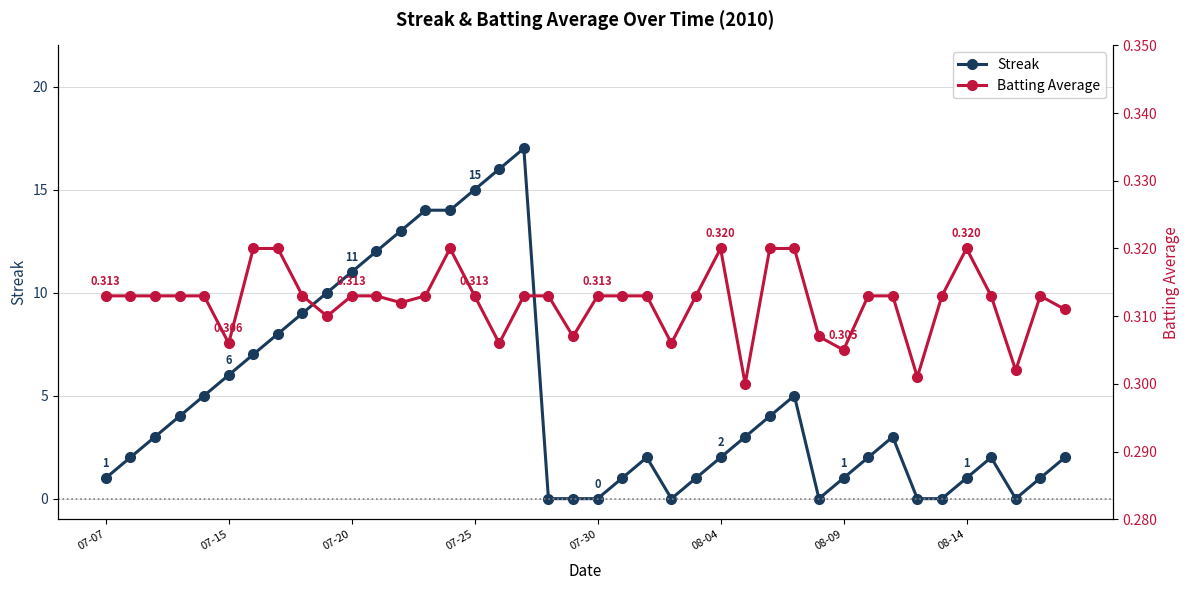

The value of Streak at 07-15 is 10. True or false?

False